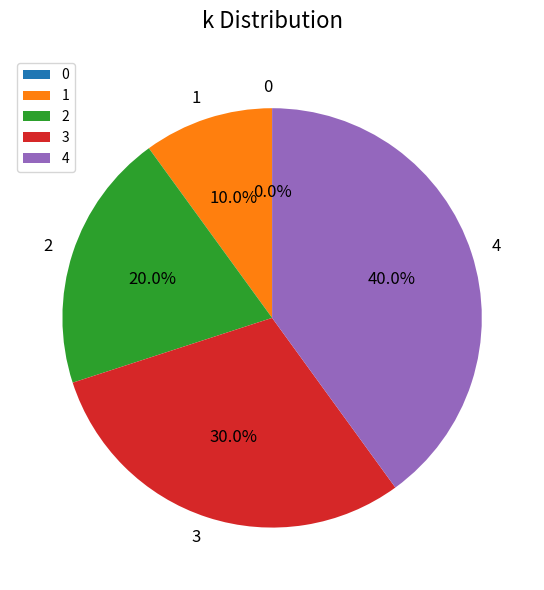

To the nearest percent, what is the difference between the largest and smallest slice percentages?

40%